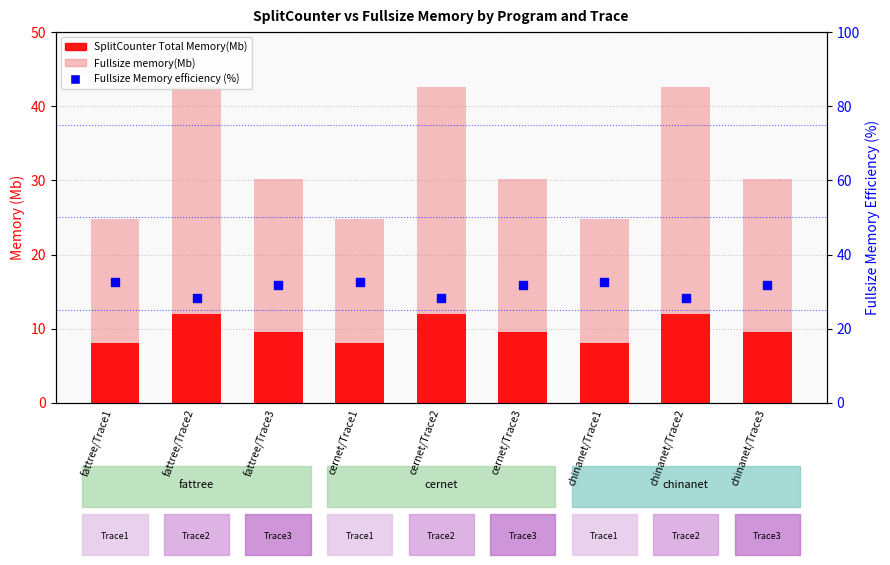

What are all the series names shown in the legend?

Fullsize memory(Mb), SplitCounter Total Memory(Mb), Fullsize Memory efficiency (%)